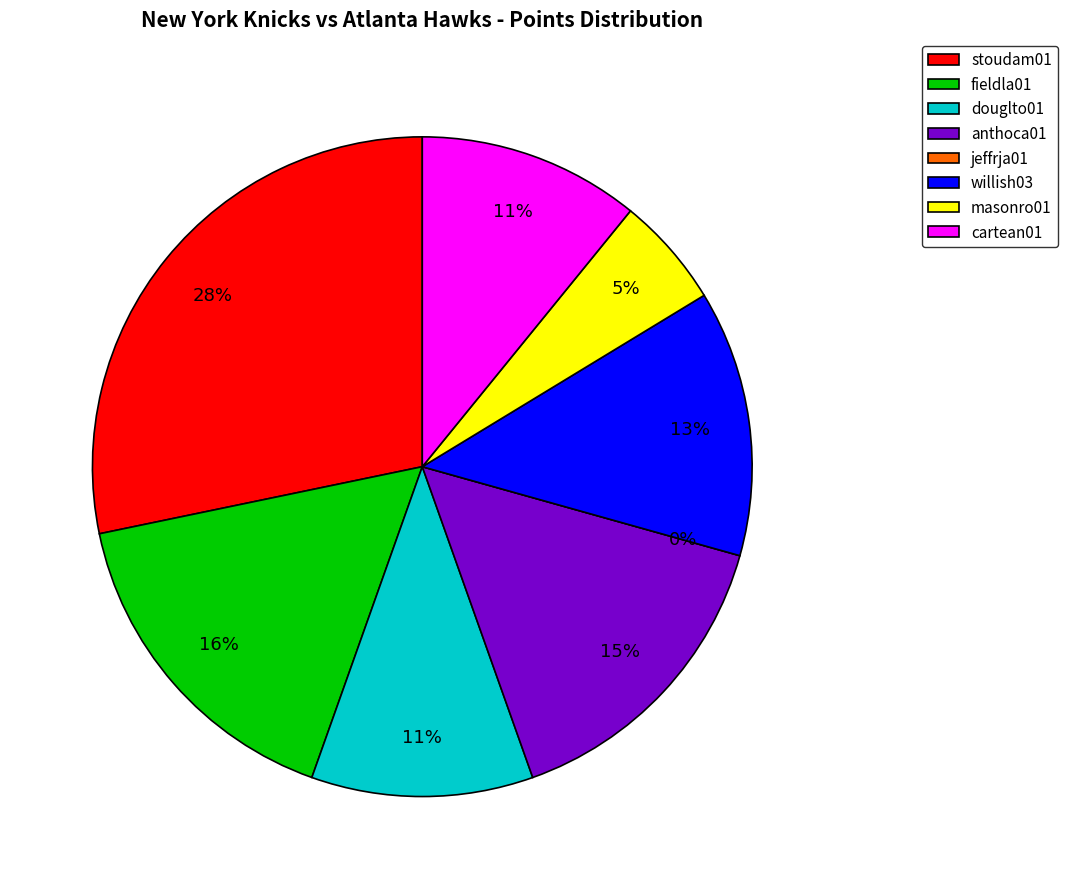

What percentage is NOT represented by douglto01?

89.1%